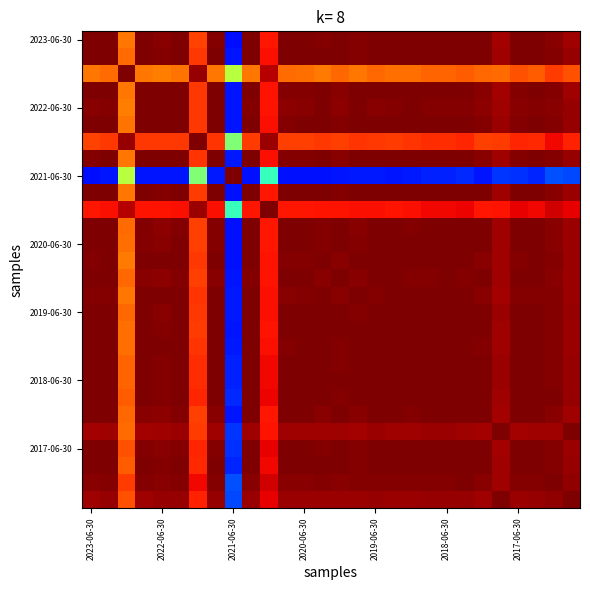

Count the number of categories in the chart.

28